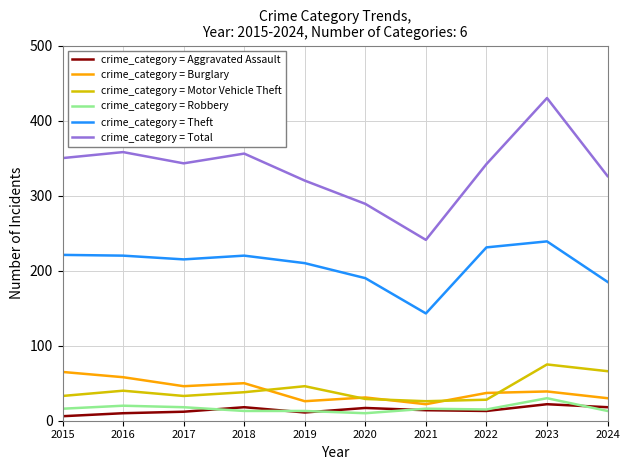

What is the sum of the crime_category = Motor Vehicle Theft values at 2018 and 2022?

66